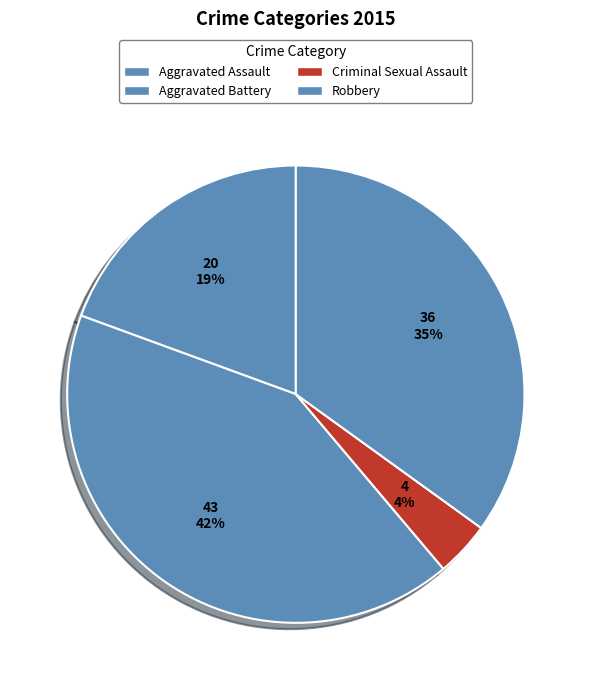

To the nearest percent, what portion does Aggravated Assault represent?

19%